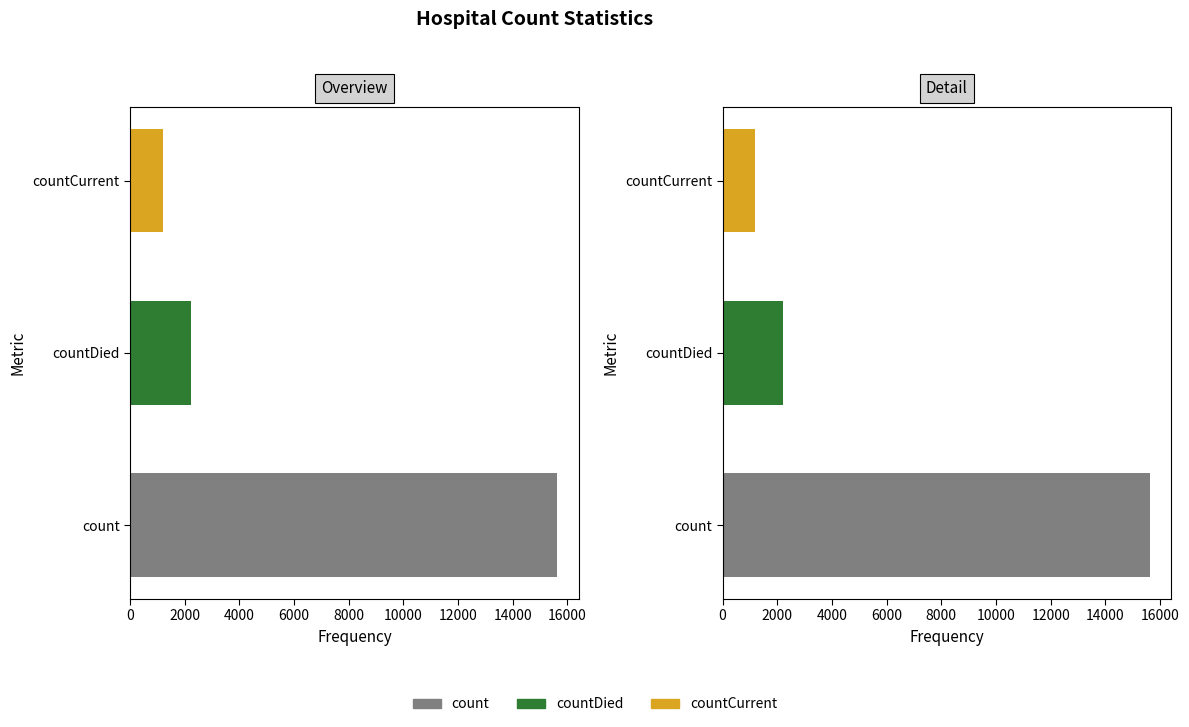

How many data points are above 1199?

2